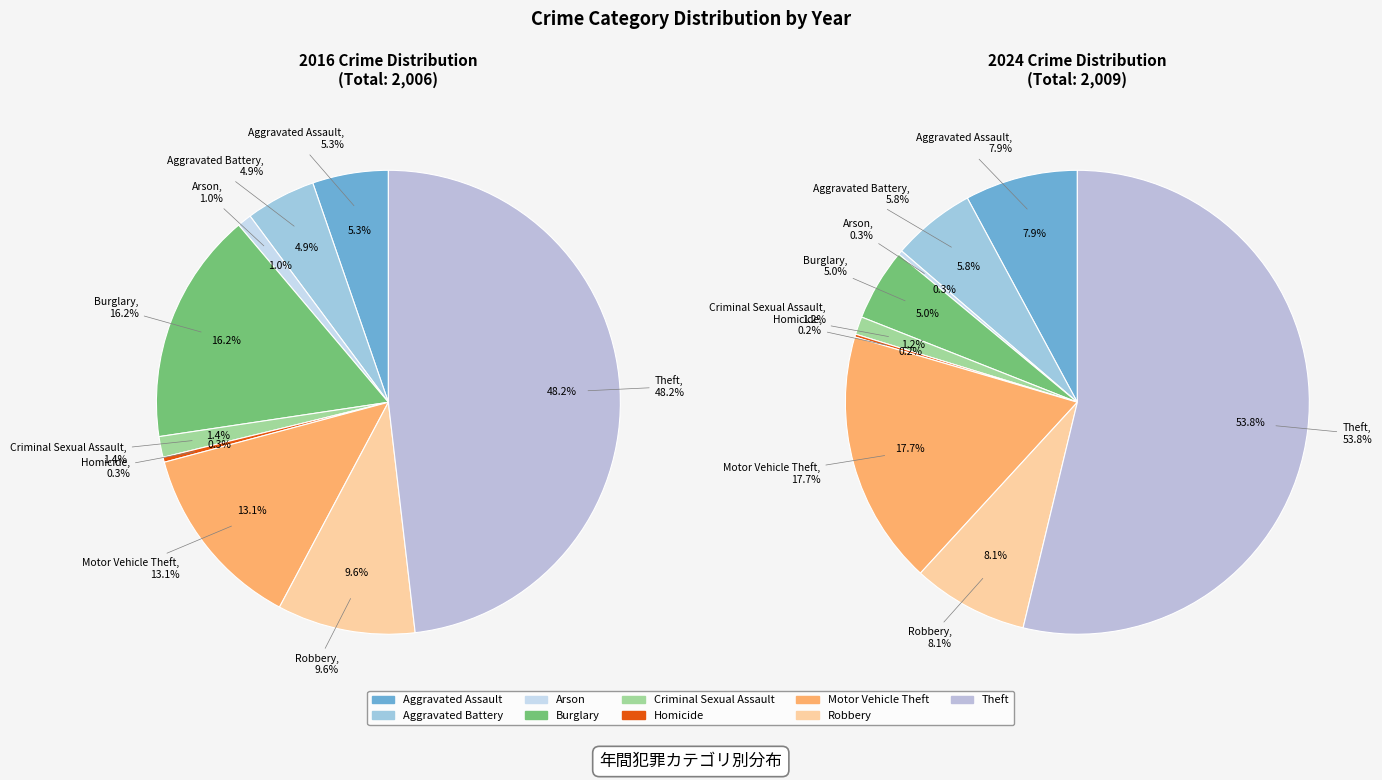

What portion of the pie excludes 5?

99.7%